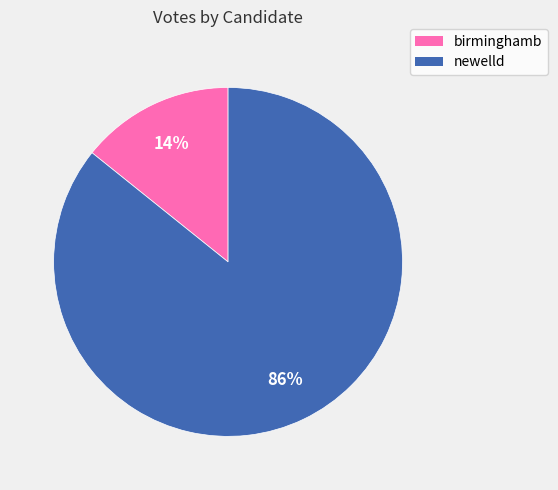

To the nearest percent, what portion does newelld represent?

86%